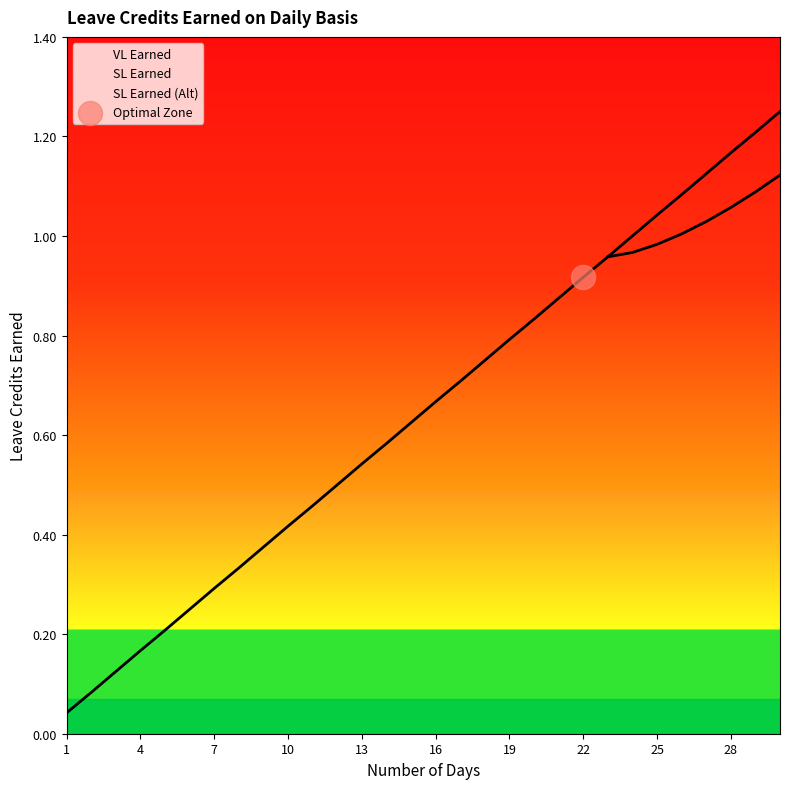

Which series reaches the minimum Y coordinate?

VL Earned